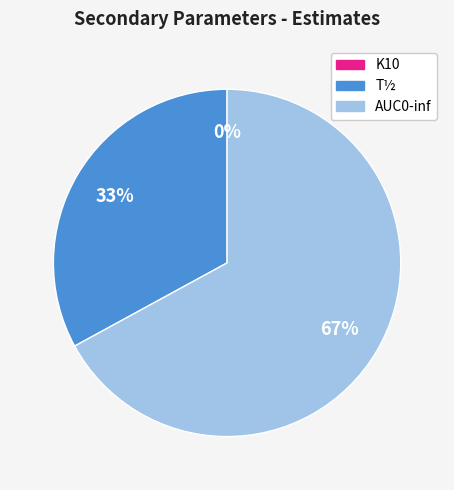

Do AUC0-inf and T½ together represent more than half of the pie?

Yes